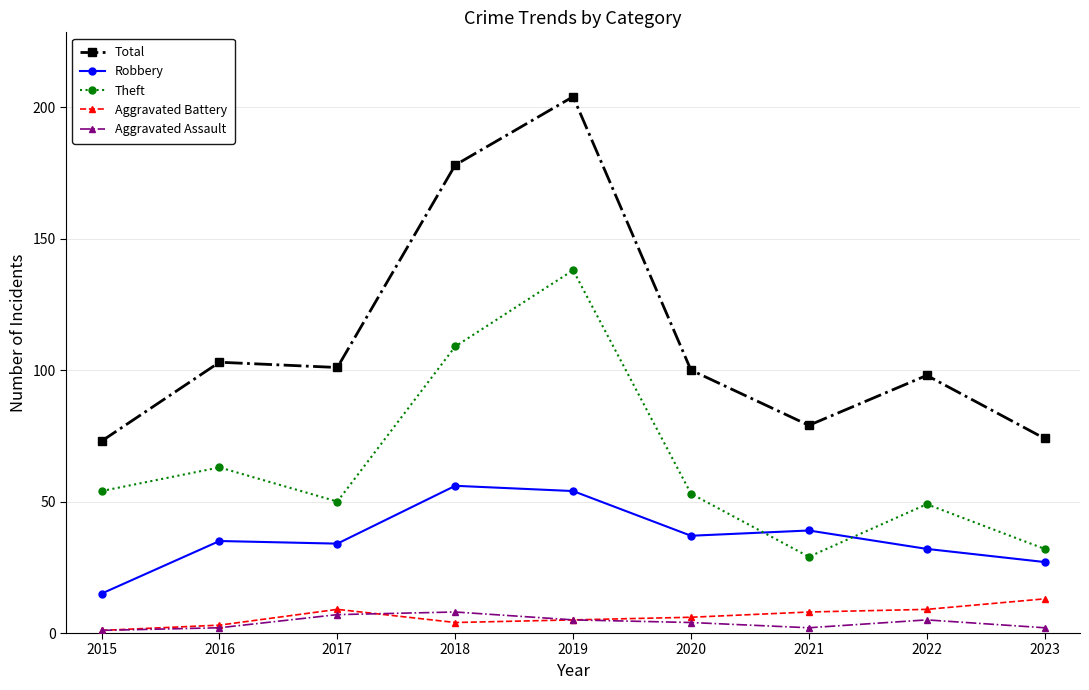

What is the difference between the Theft values at 2022 and 2015?

5